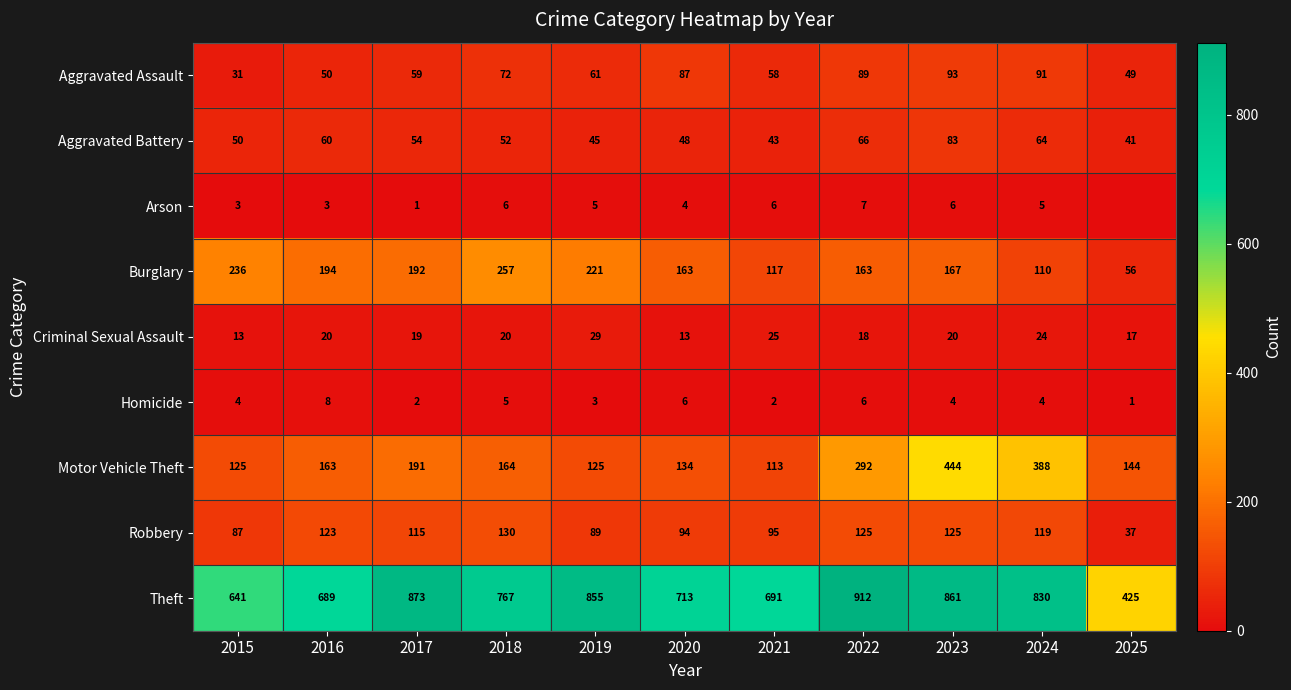

How many values in the Motor Vehicle Theft series are below 163?

5